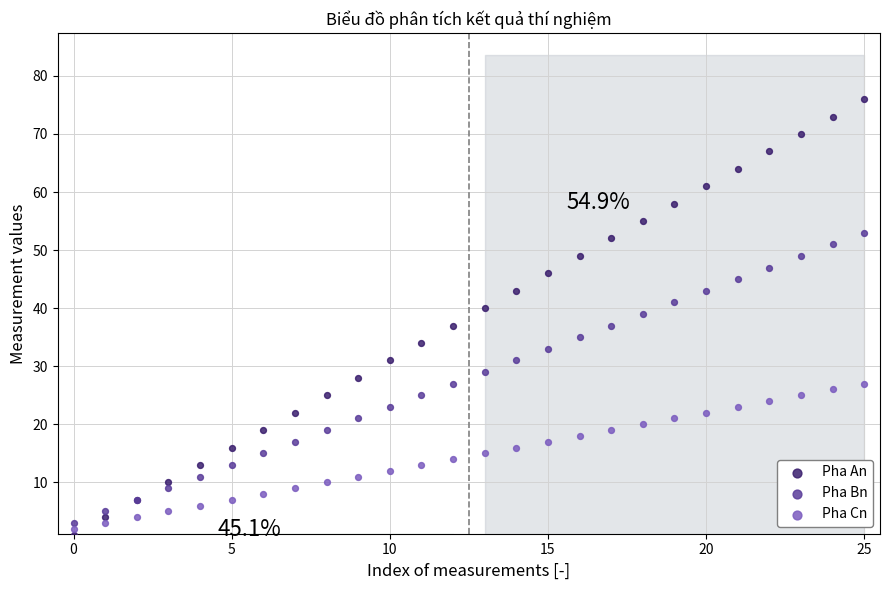

Which series has the largest Y range (max minus min)?

Pha An